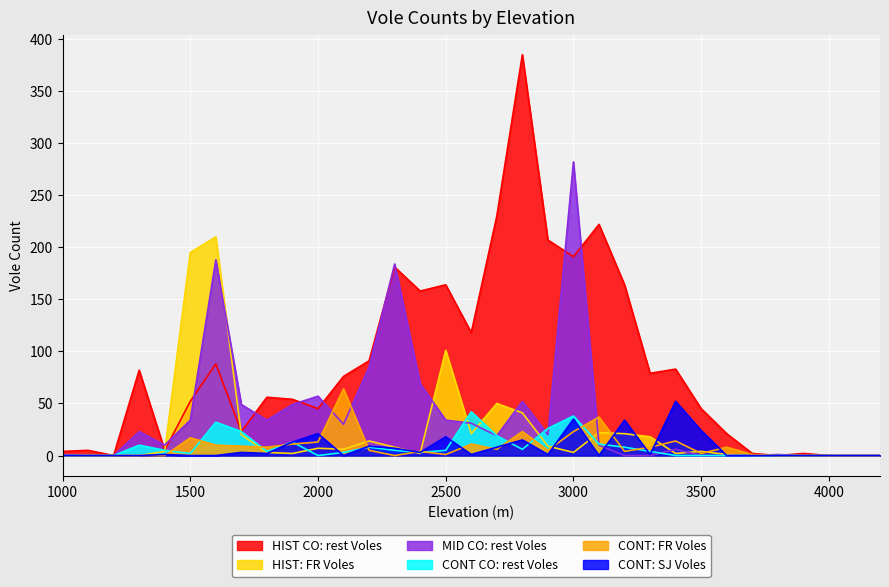

Which series has the widest spread of values?

HIST CO: rest Voles